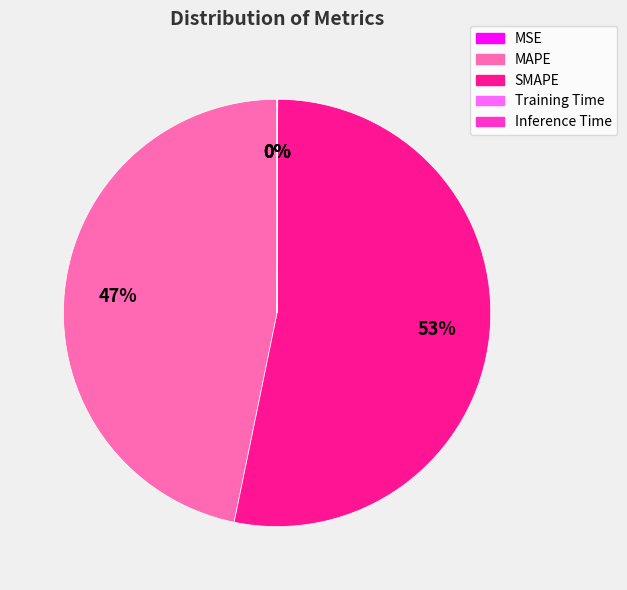

What is the largest slice in the pie chart?

SMAPE